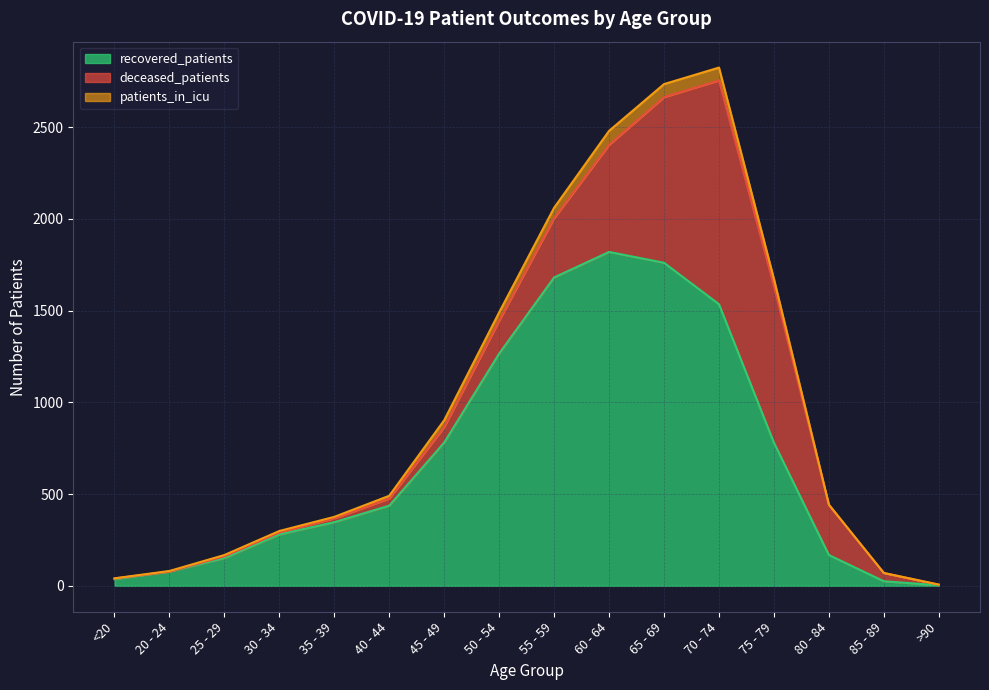

Does the chart display data point markers on the line(s)?

No